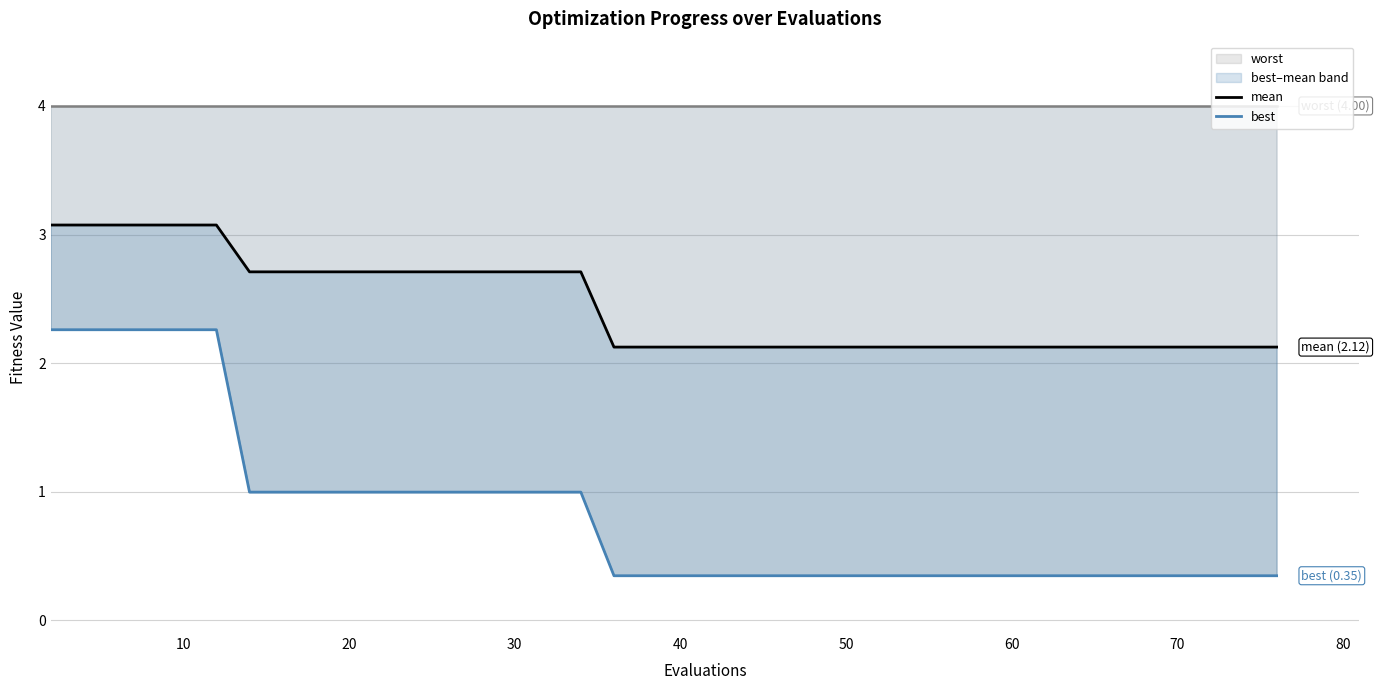

At 26, list the series in order from largest to smallest.

worst, mean, best